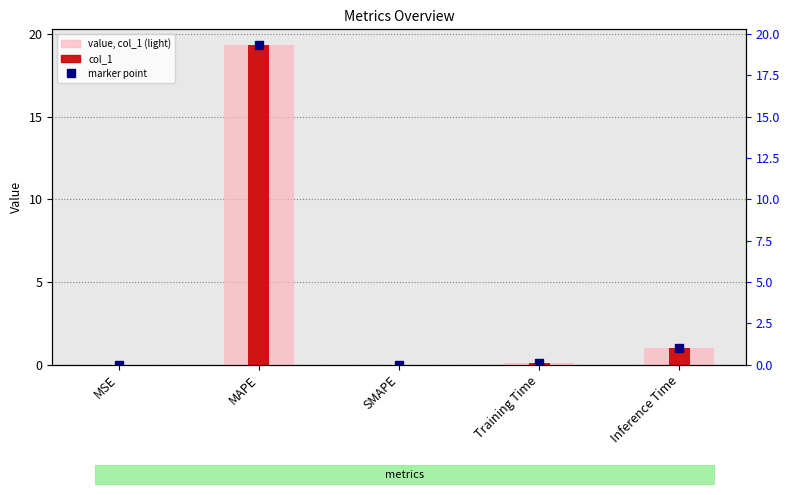

What value does the col_1 series have at Training Time?

0.1